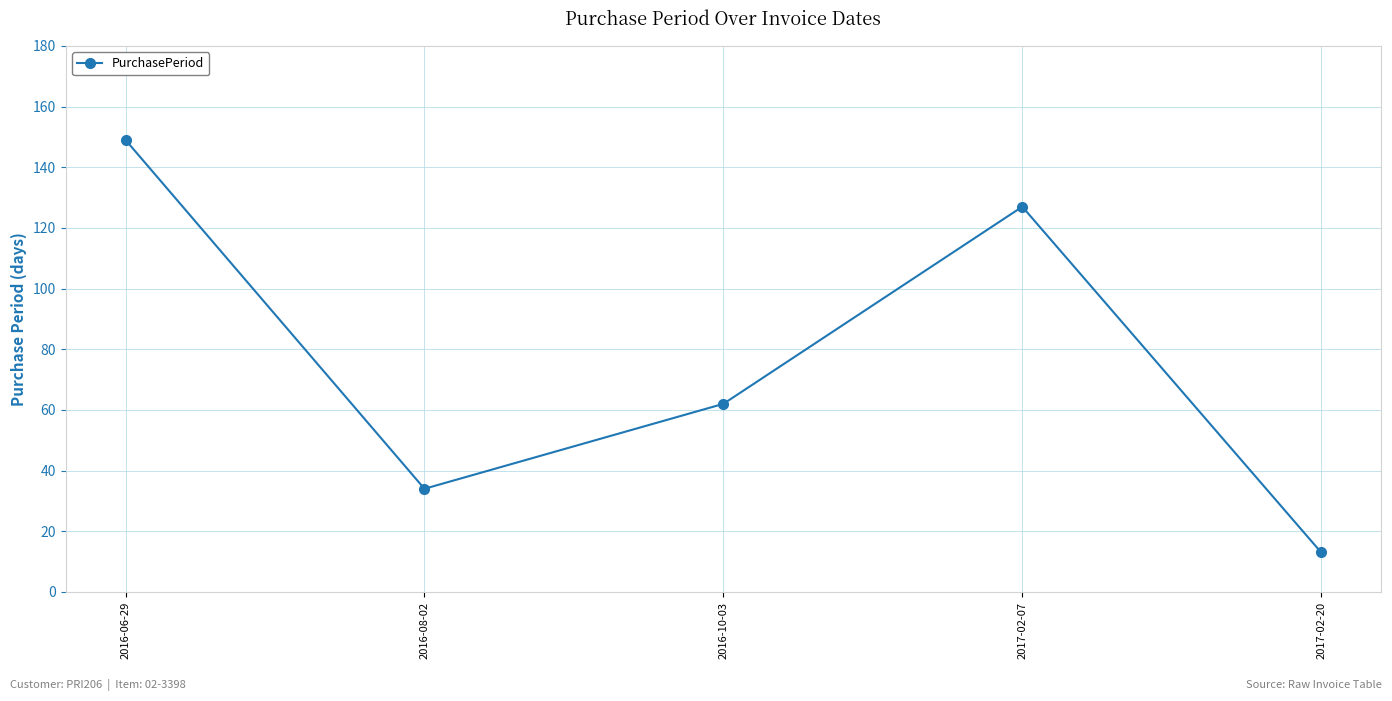

List the labels in order of value, smallest first.

2017-02-20, 2016-08-02, 2016-10-03, 2017-02-07, 2016-06-29